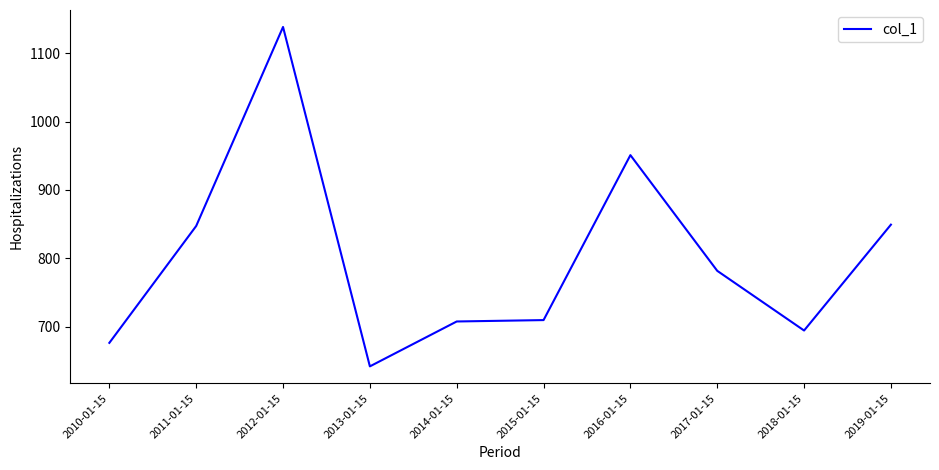

What is the average value?

799.7